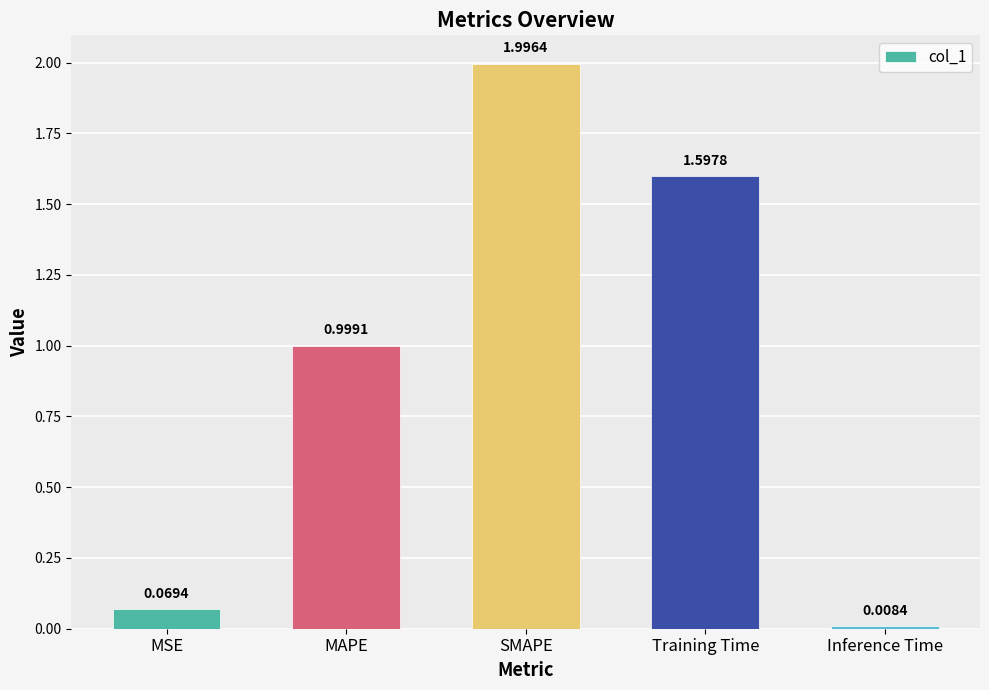

What is the label of the 1st bar from the left?

MSE